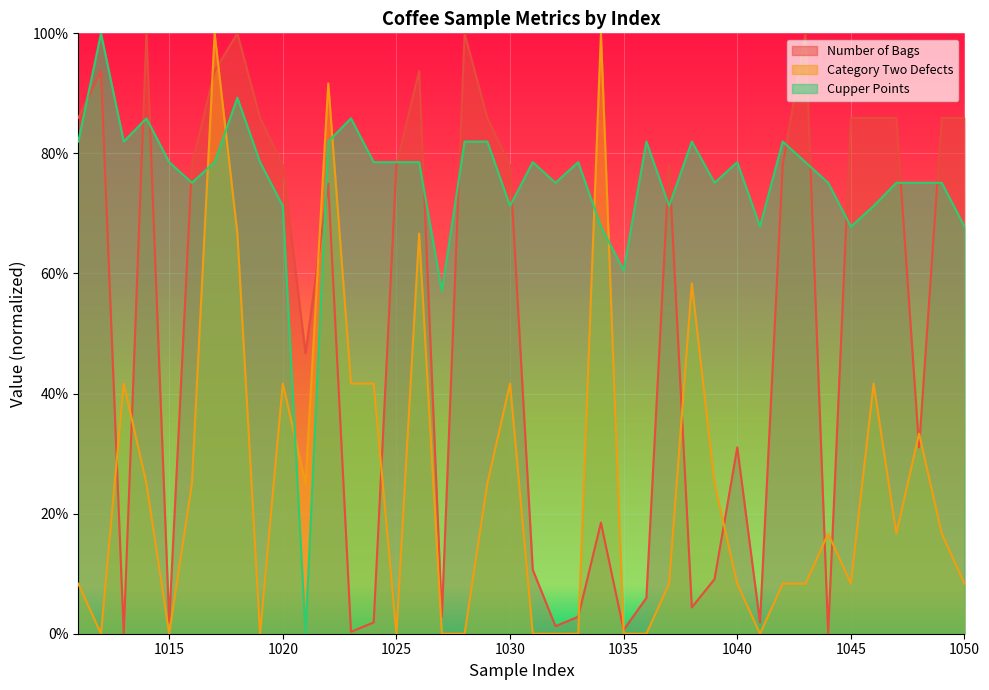

What are all the series names shown in the legend?

Number of Bags, Category Two Defects, Cupper Points